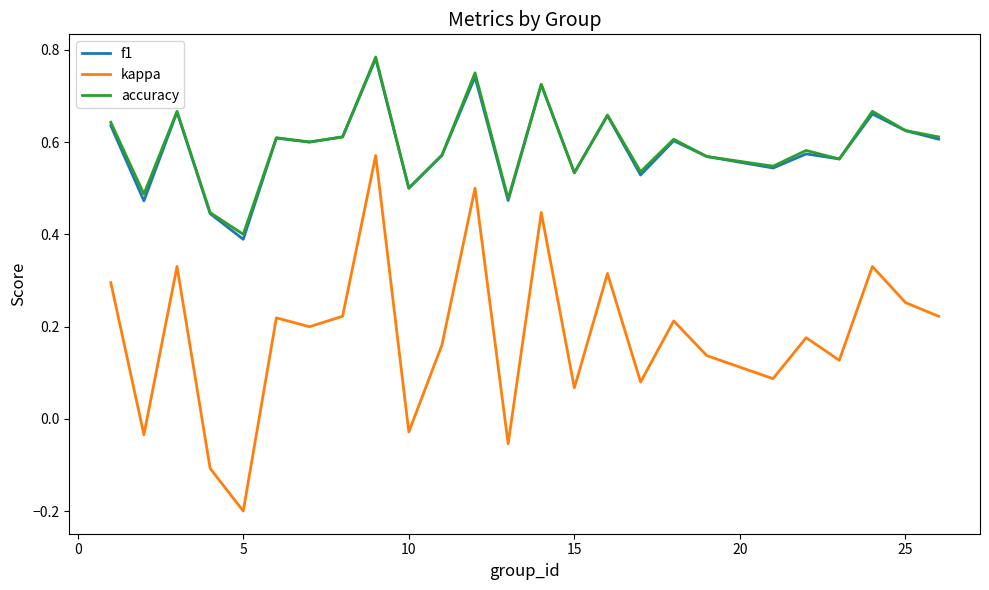

Which series has the largest range (max minus min)?

kappa